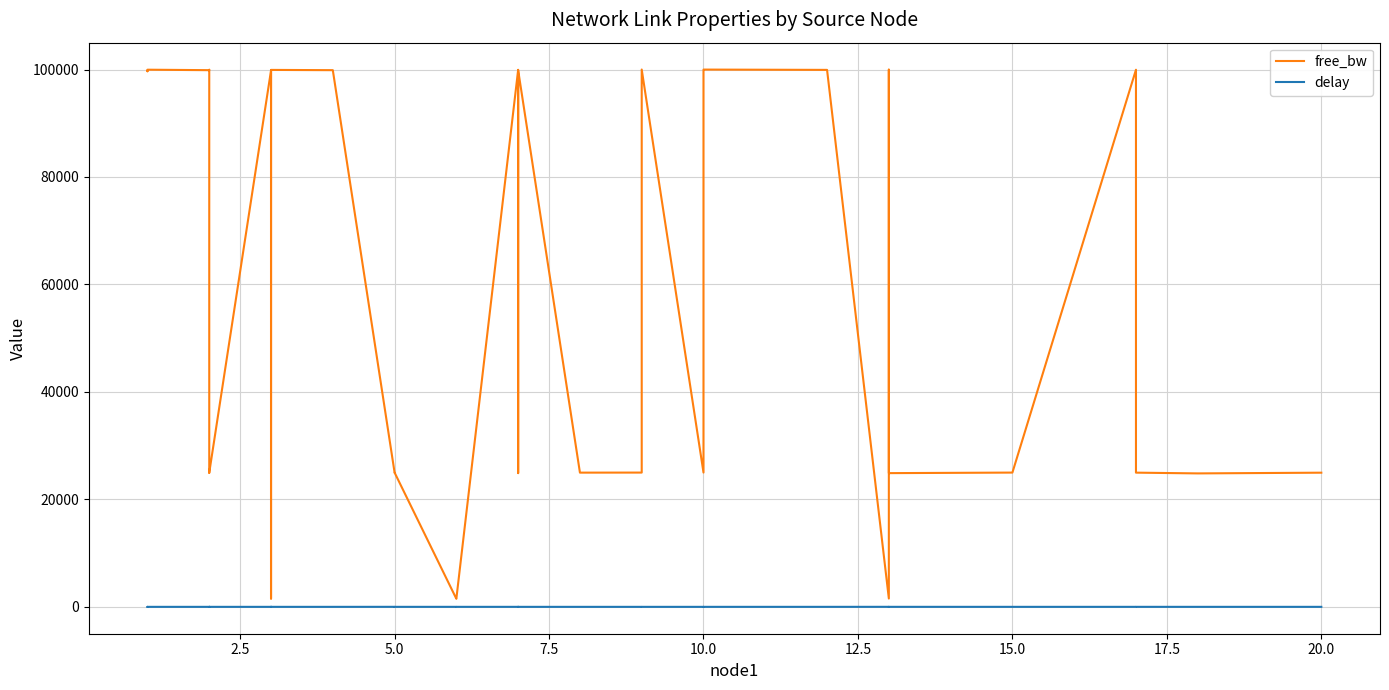

True or false: free_bw and delay cross at least once.

False